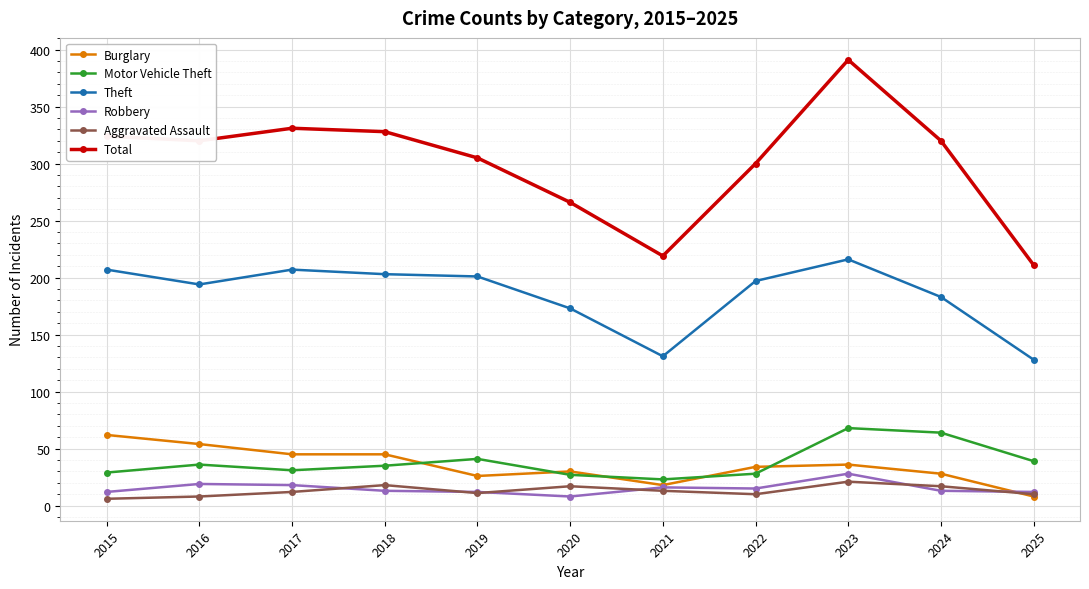

What is the sum of the Total values at 2019 and 2023?

696